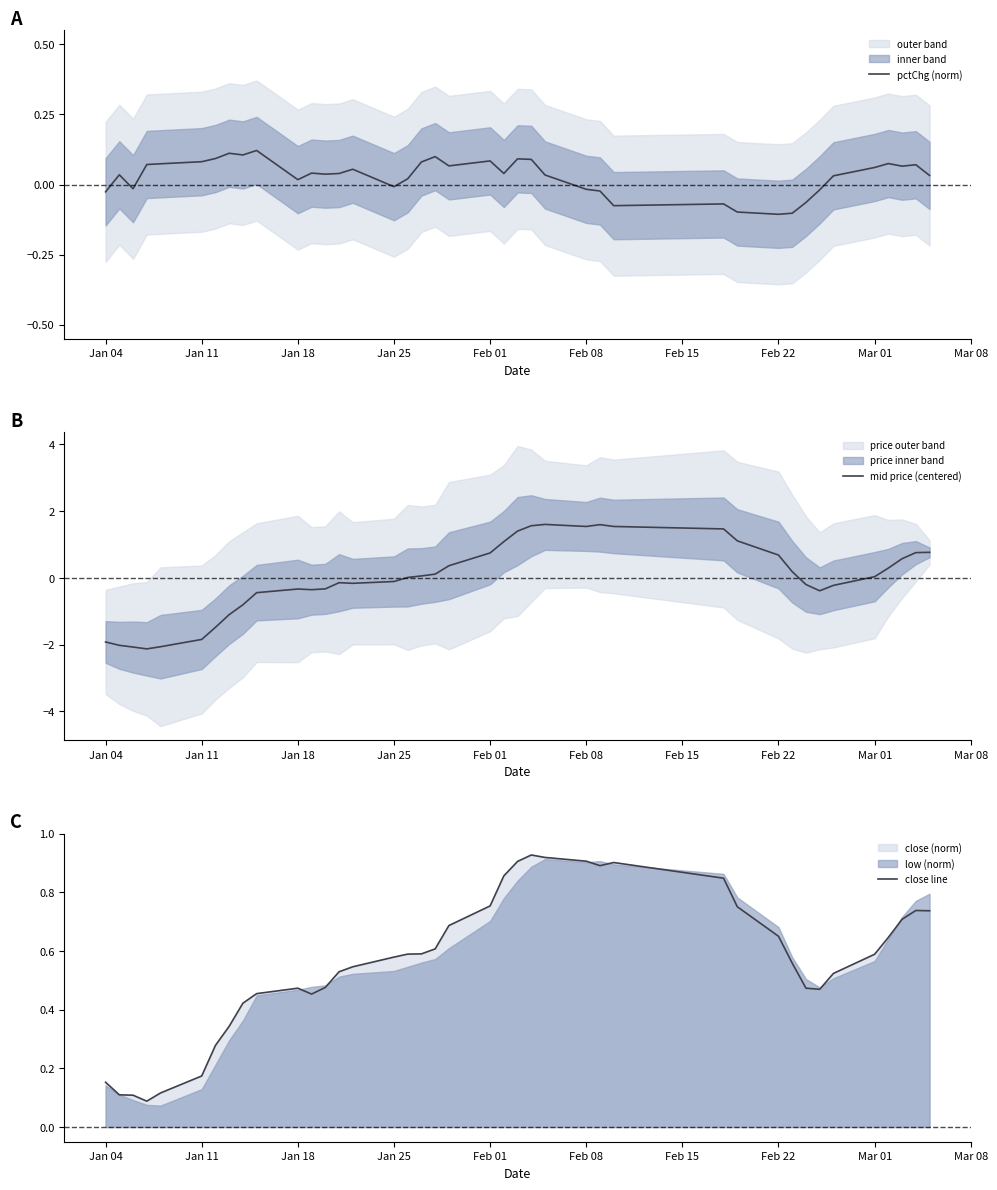

The mid price (centered) series shows -1.9 at Jan 04. True or false?

True